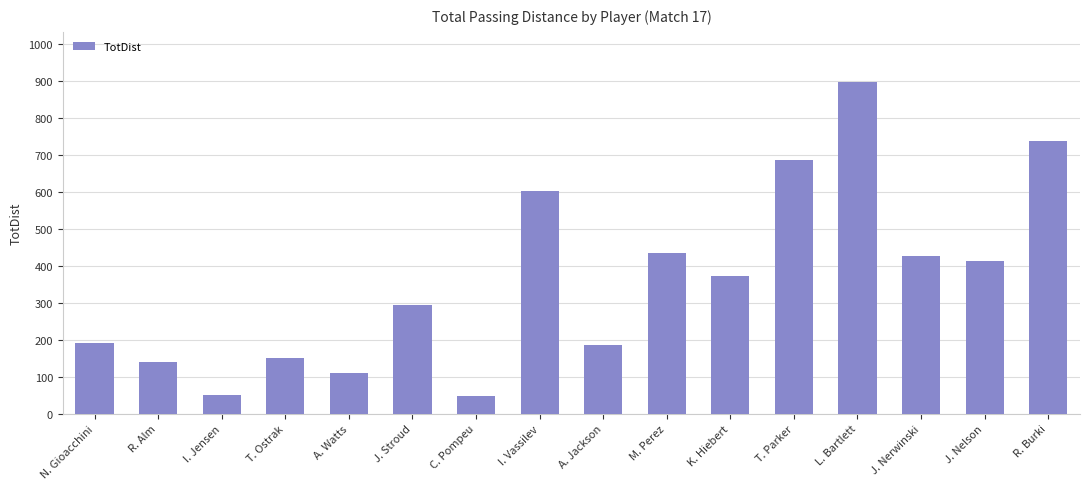

How many series are shown in this chart?

1